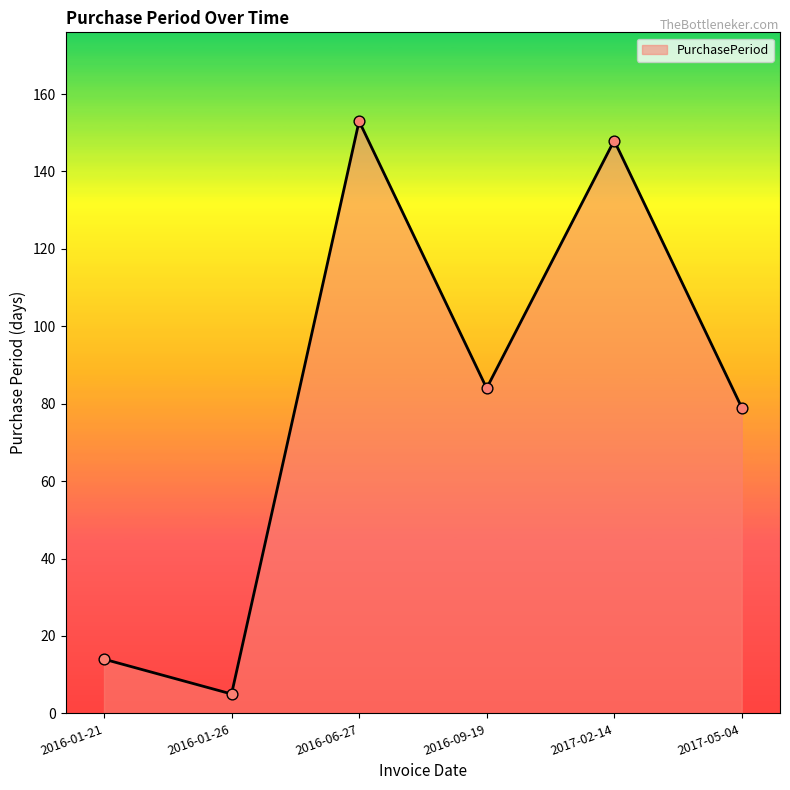

Which has a higher value, 2016-01-21 or 2016-09-19?

2016-09-19